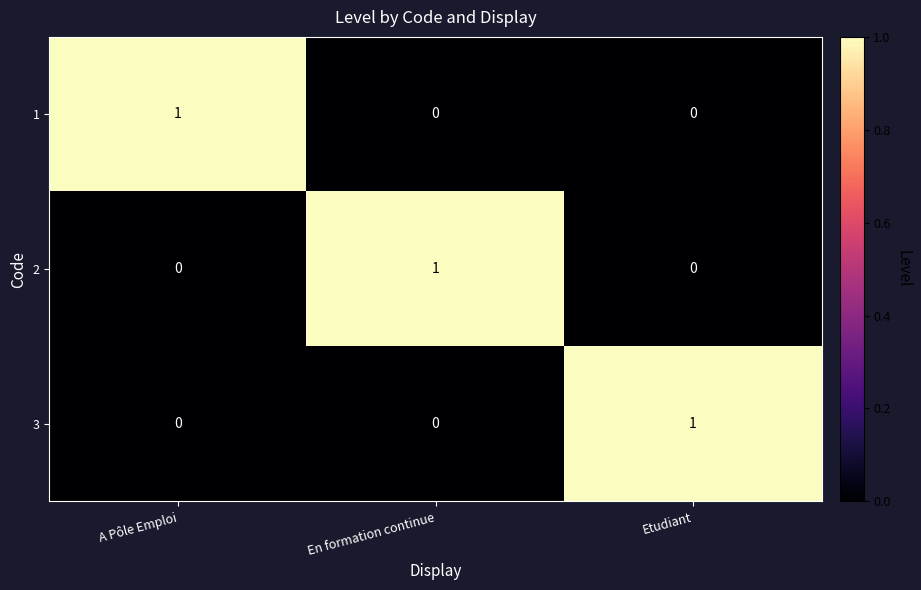

Reading left to right, extract all data points from this chart.

1: A Pôle Emploi=1	En formation continue=0	Etudiant=0
2: A Pôle Emploi=0	En formation continue=1	Etudiant=0
3: A Pôle Emploi=0	En formation continue=0	Etudiant=1